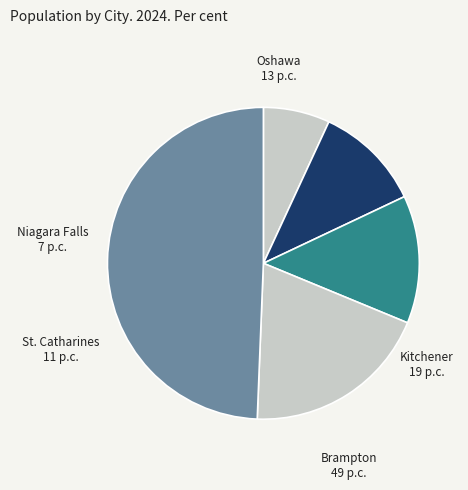

How many slices are in this pie chart?

5